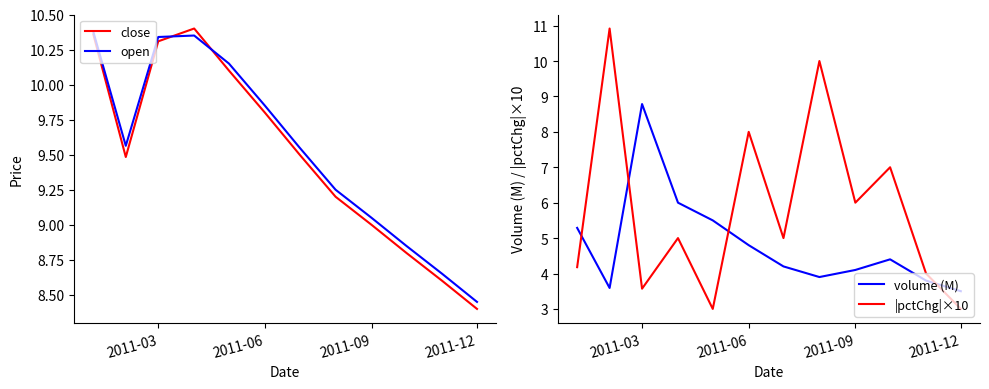

Reading left to right, list all the values displayed in this chart.

close: 10.4	9.5	10.3	10.4	10.1	9.8	9.5	9.2	9.0	8.8	8.6	8.4
open: 10.4	9.6	10.3	10.3	10.2	9.8	9.6	9.2	9.1	8.8	8.7	8.4
volume (M): 5.3	3.6	8.8	6.0	5.5	4.8	4.2	3.9	4.1	4.4	3.8	3.5
|pctChg|×10: 4.2	10.9	3.6	5.0	3.0	8.0	5.0	10.0	6.0	7.0	4.0	3.0